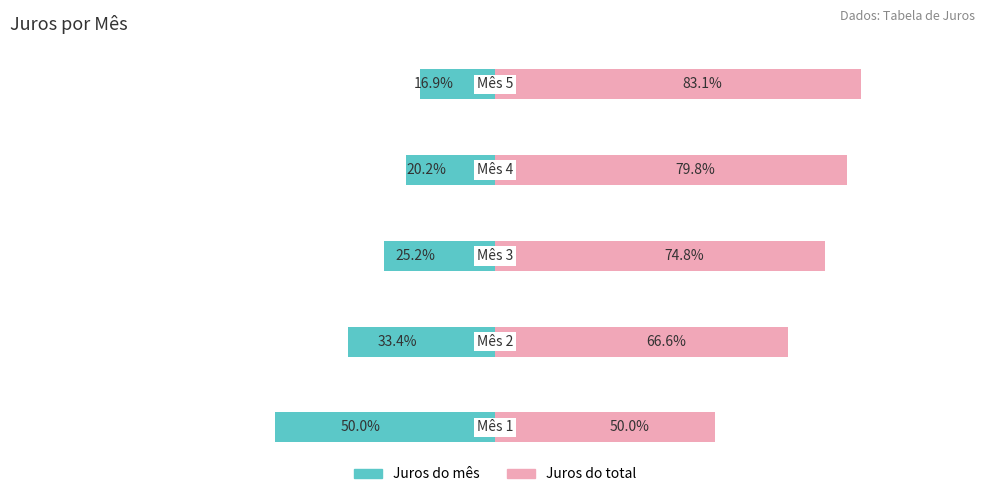

Reading left to right, extract all data points from this chart.

Juros do mês: 0=-50.0	1=-33.4	2=-25.2	3=-20.2	4=-16.9
Juros do total: 0=50.0	1=66.6	2=74.8	3=79.8	4=83.1